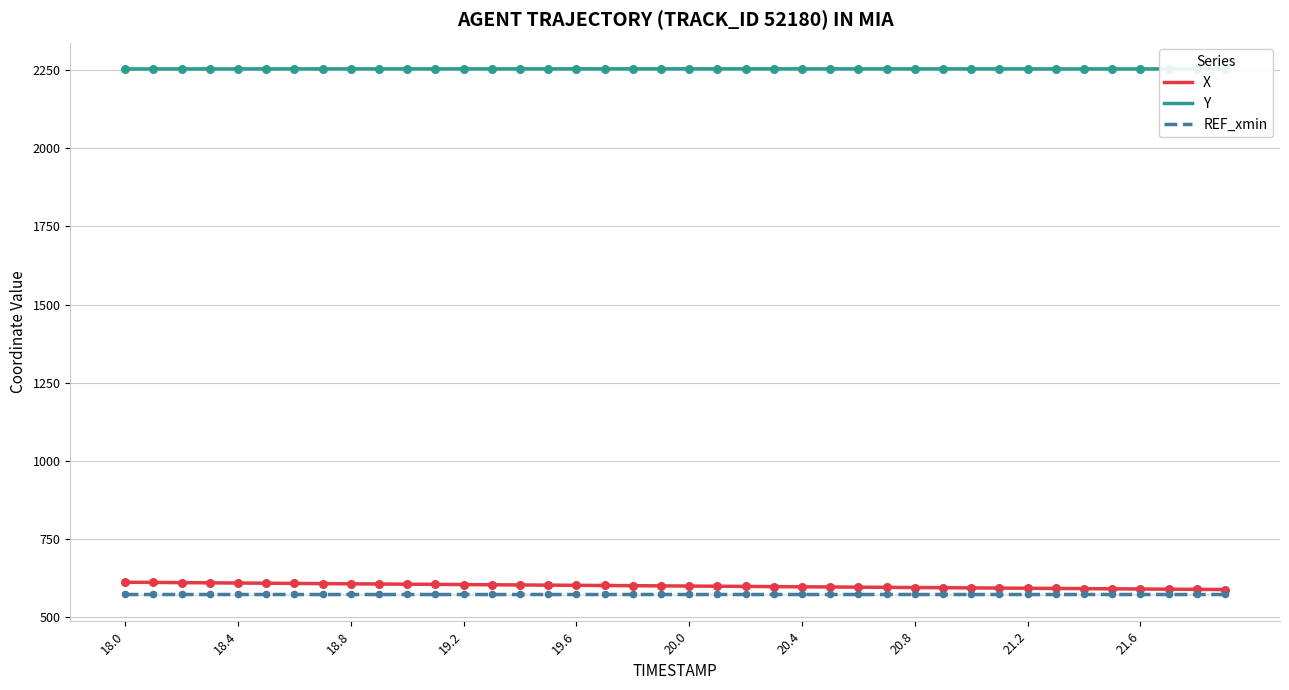

At which category is the sum across all series the highest?

18.0